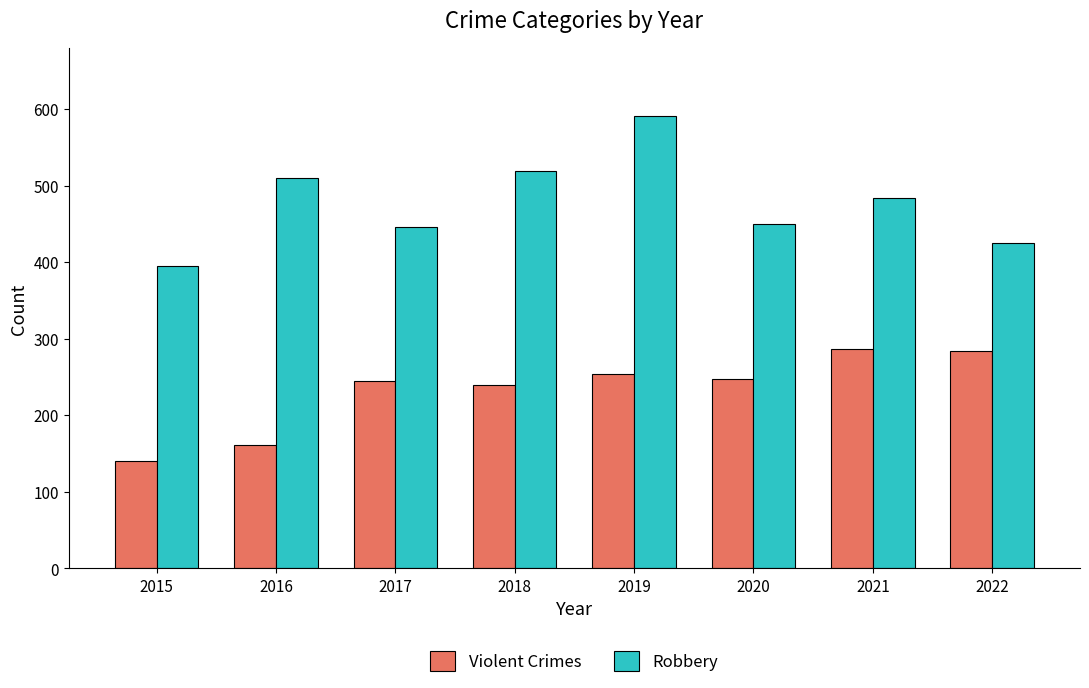

At which label does Robbery reach its peak?

2019